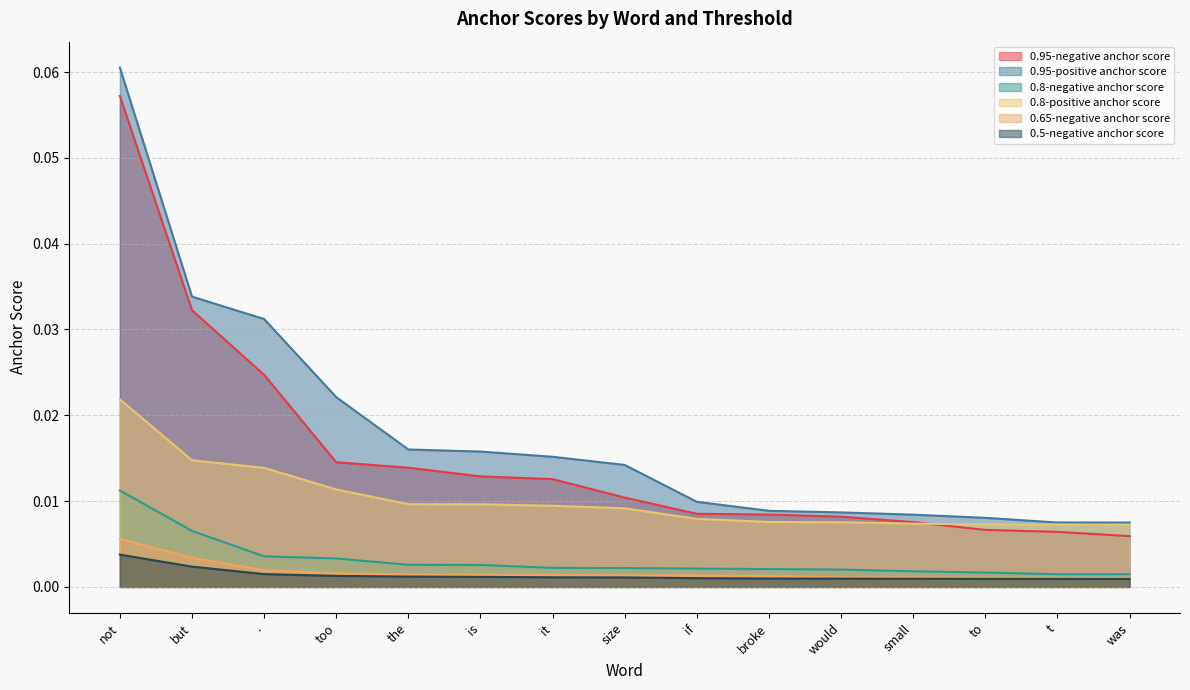

Is it true that 0.5-negative anchor score equals 0.0 at would?

True